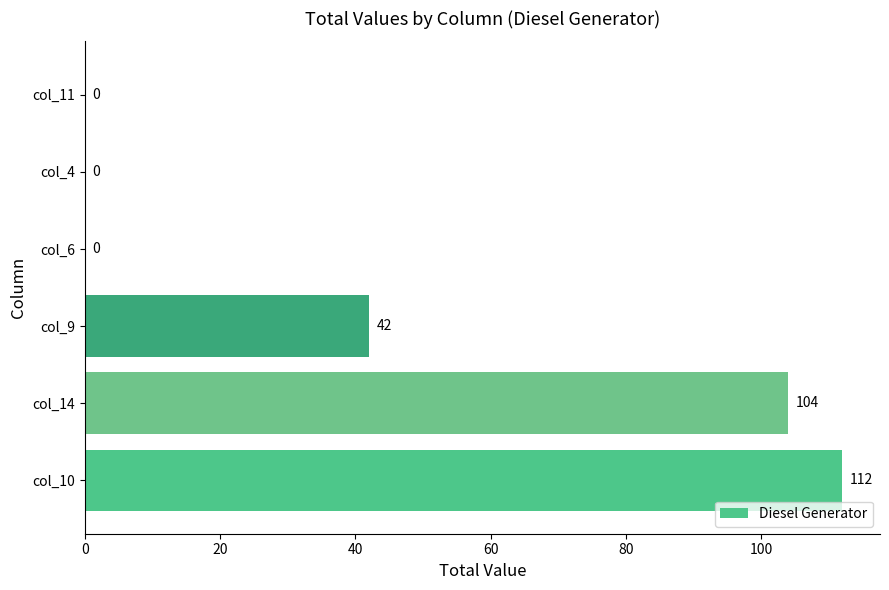

How many positive values are there?

3